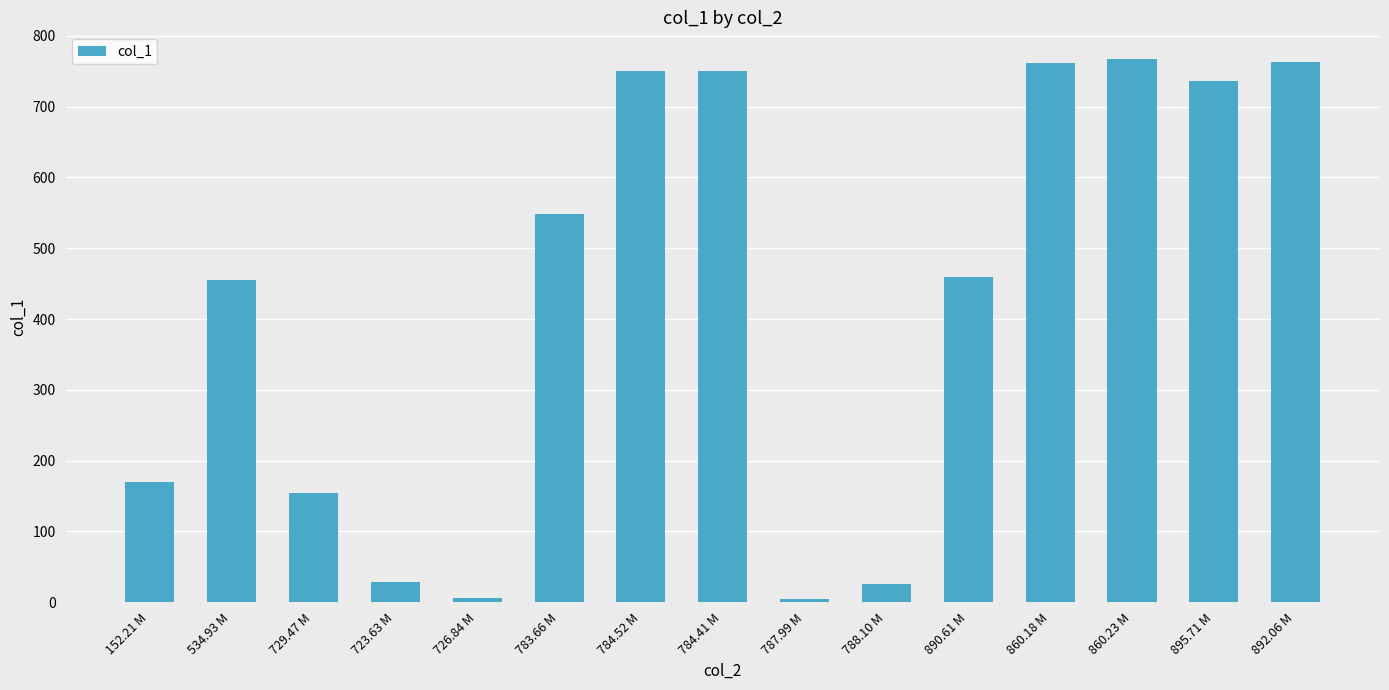

What is the sum of the values at 729.47 M and 152.21 M?

324.7